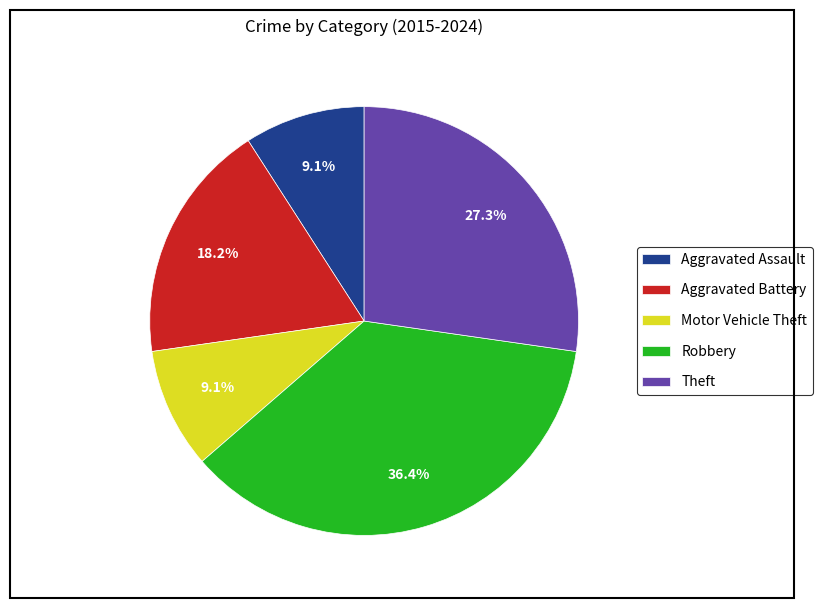

Combined, do Theft and Motor Vehicle Theft account for over 50%?

No